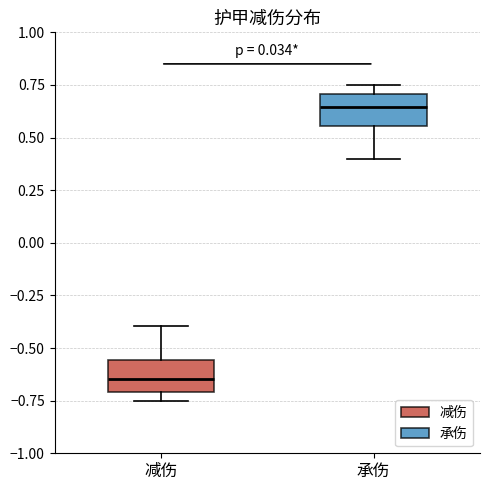

Reading left to right, transcribe this box plot: for each box, give where its median line is, the range the box spans, and where its two whiskers end, as read against the y-axis. The values are not printed on the chart, so give them approximately, as read against the axis.

减伤: median -0.65, box -0.70 to -0.55, whiskers -0.75 to -0.40
承伤: median 0.65, box 0.55 to 0.70, whiskers 0.40 to 0.75